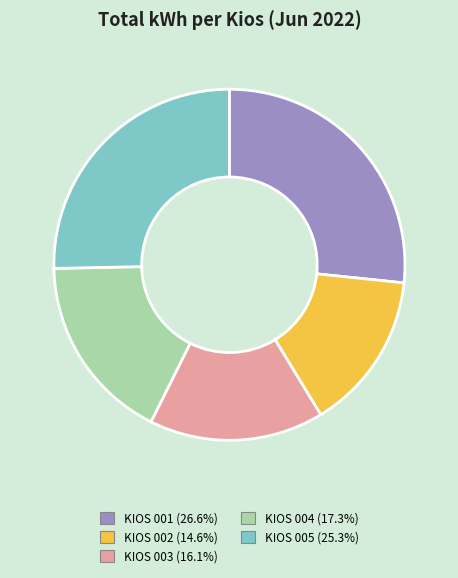

Count the number of slices in the pie.

5